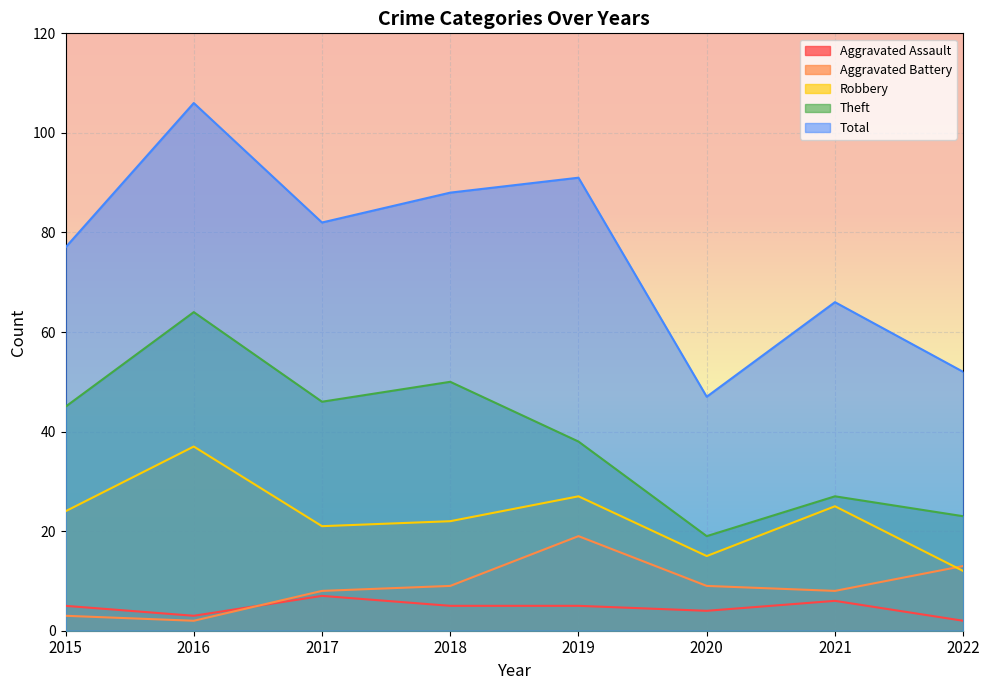

True or false: Aggravated Battery and Total intersect in this chart.

False